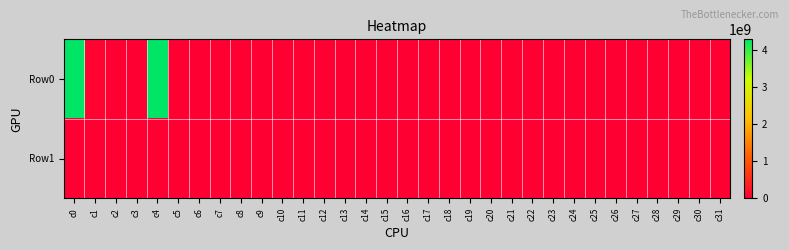

Which has a higher value, c23 or c24?

c23